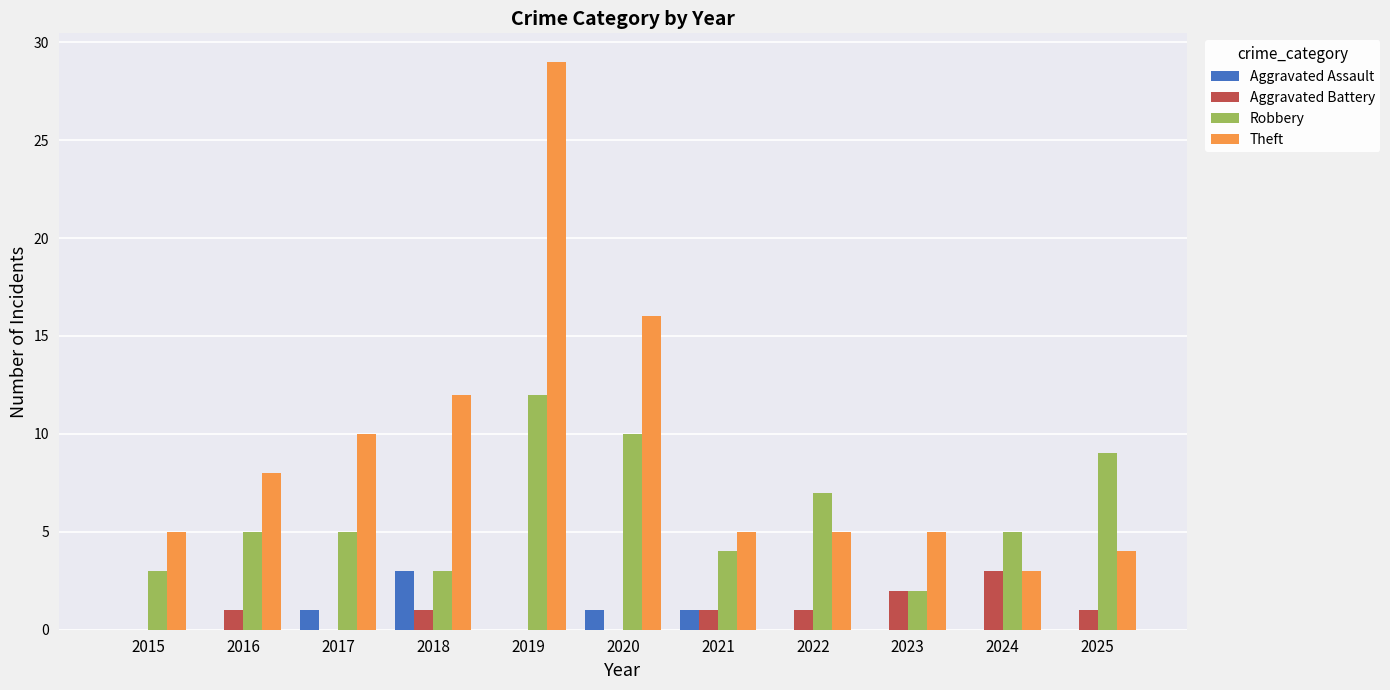

What is the spread (max minus min) of values at 2016?

8